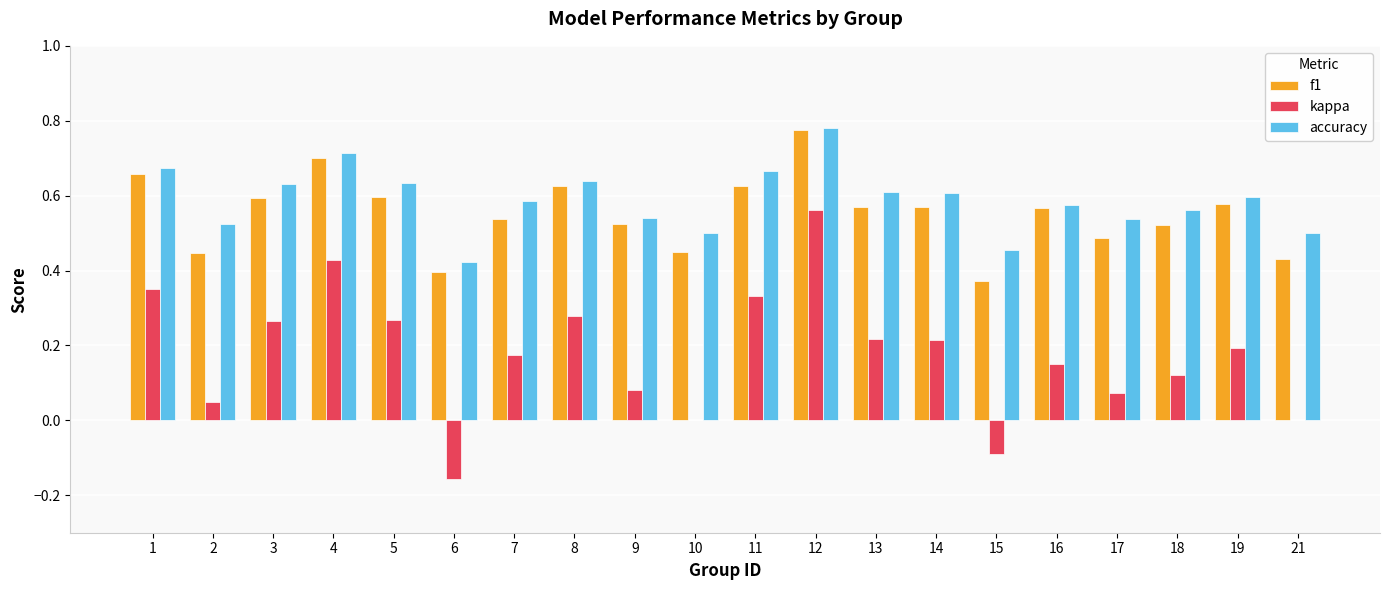

How many series are shown in this chart?

3